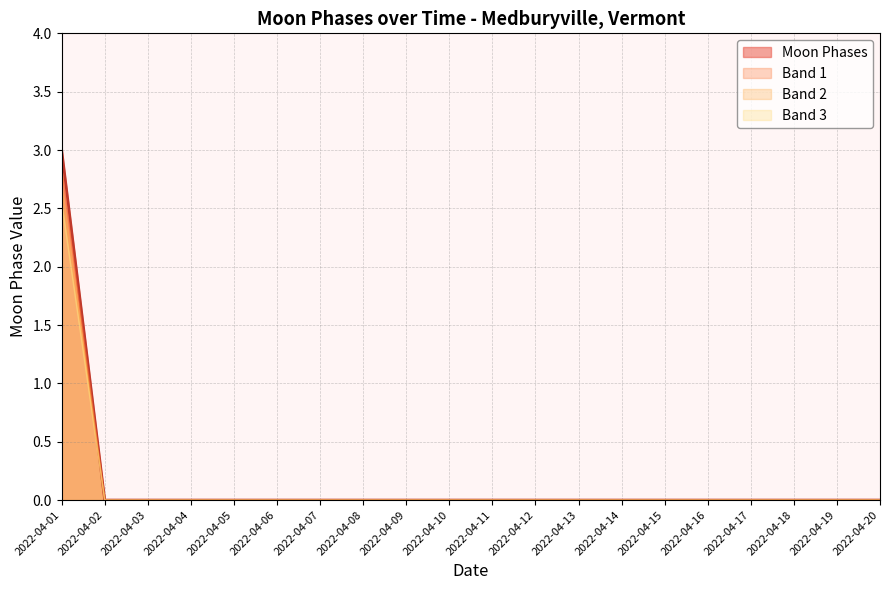

True or false: the data has more than 1 interior local peaks.

False